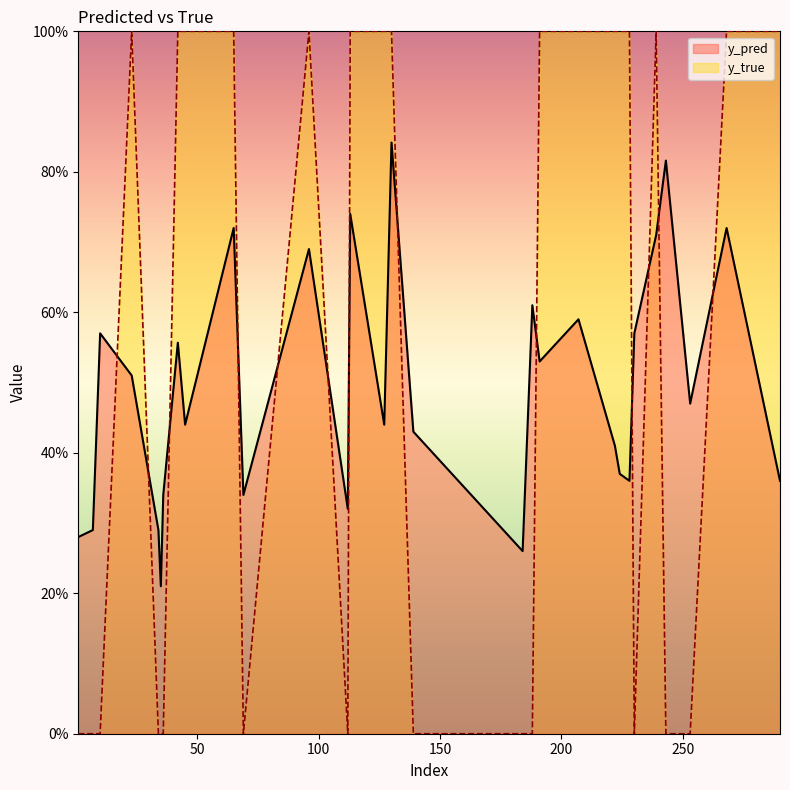

At which category does the chart reach its peak across all series?

23